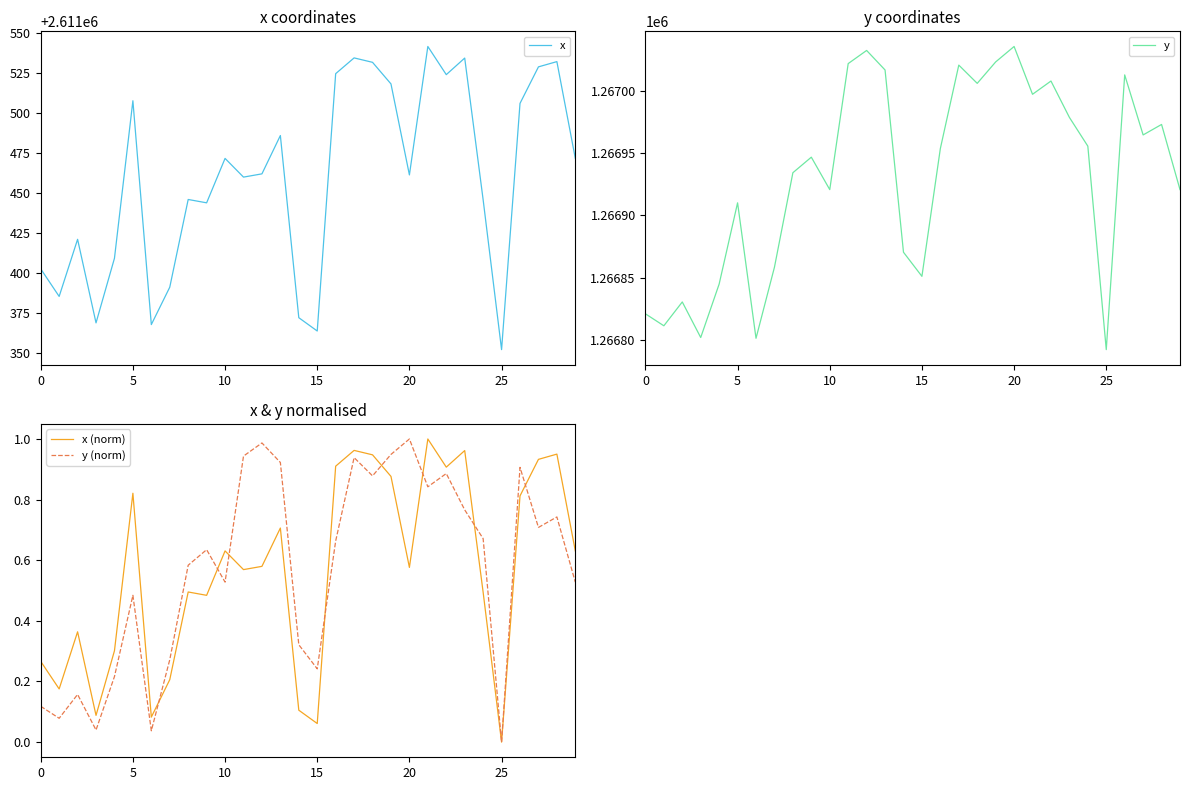

List the series in order of their peak value, lowest first.

x (norm), y (norm), y, x